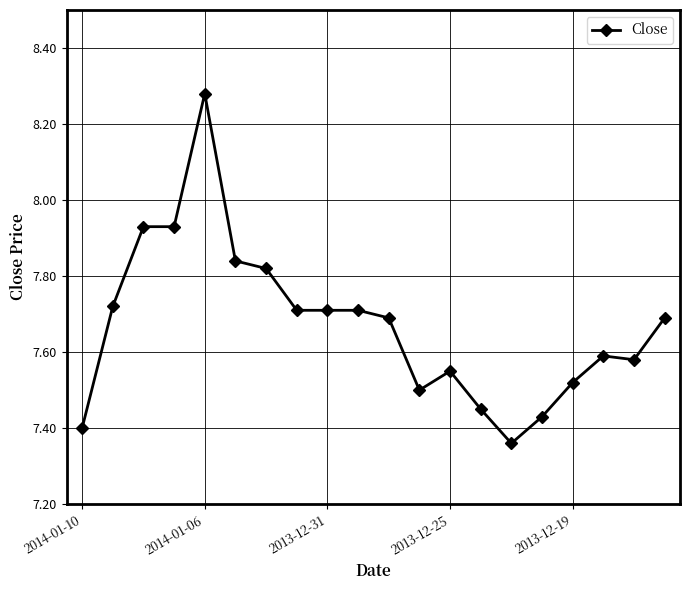

True or false: there are more than 0 points higher than both neighbors.

True